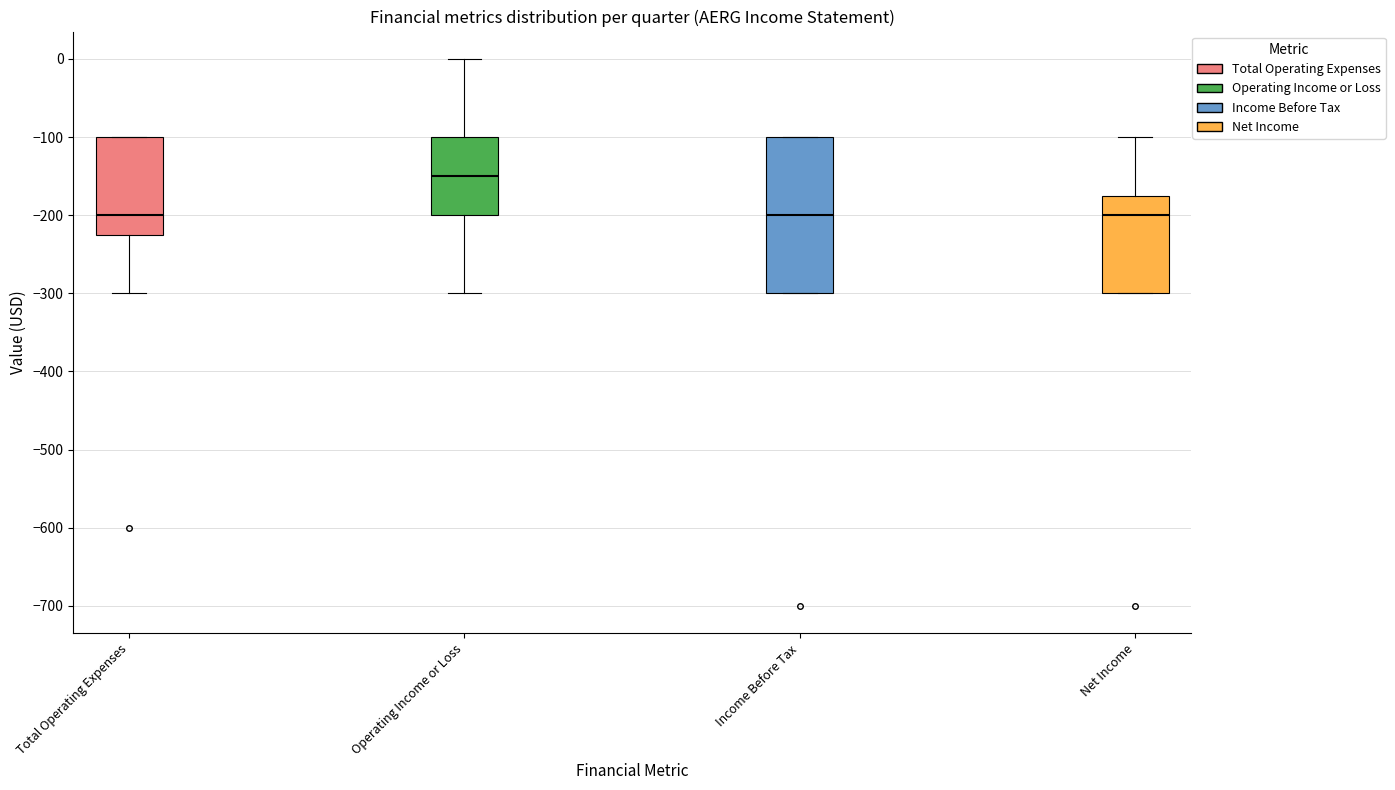

Reading left to right, read every box against the y-axis: the position of its median line, the range the box covers, and the ends of its whiskers. The values are not printed on the chart, so give them approximately, as read against the axis.

Total Operating Expenses: median -200, box -220 to -100, whiskers -300 to -100
Operating Income or Loss: median -150, box -200 to -100, whiskers -300 to 0
Income Before Tax: median -200, box -300 to -100, whiskers -300 to -100
Net Income: median -200, box -300 to -170, whiskers -300 to -100